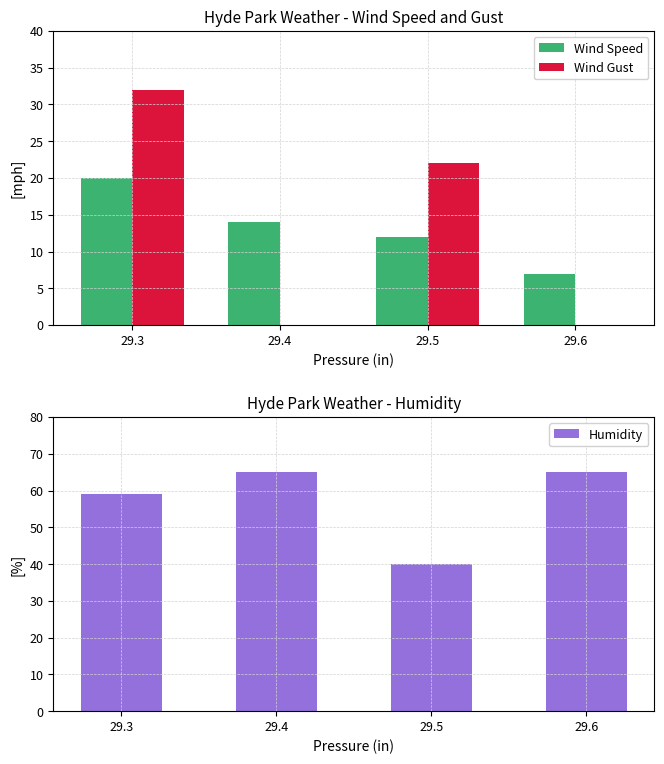

Is the value of Wind Gust at 29.4 greater than the value of Wind Speed at 29.3?

No